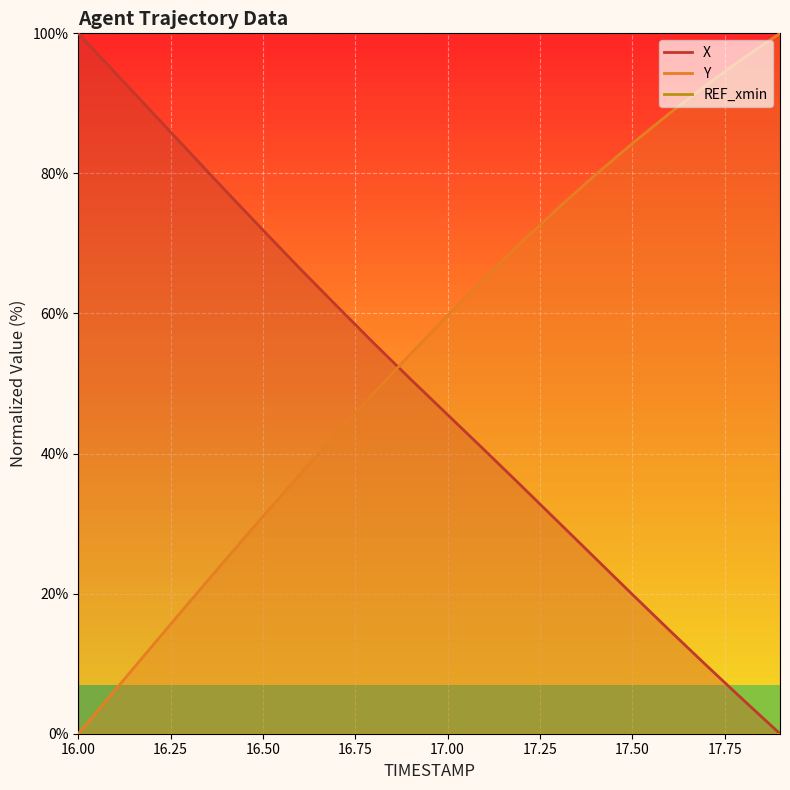

What is the difference between the highest and lowest values at 17.7?

82.8